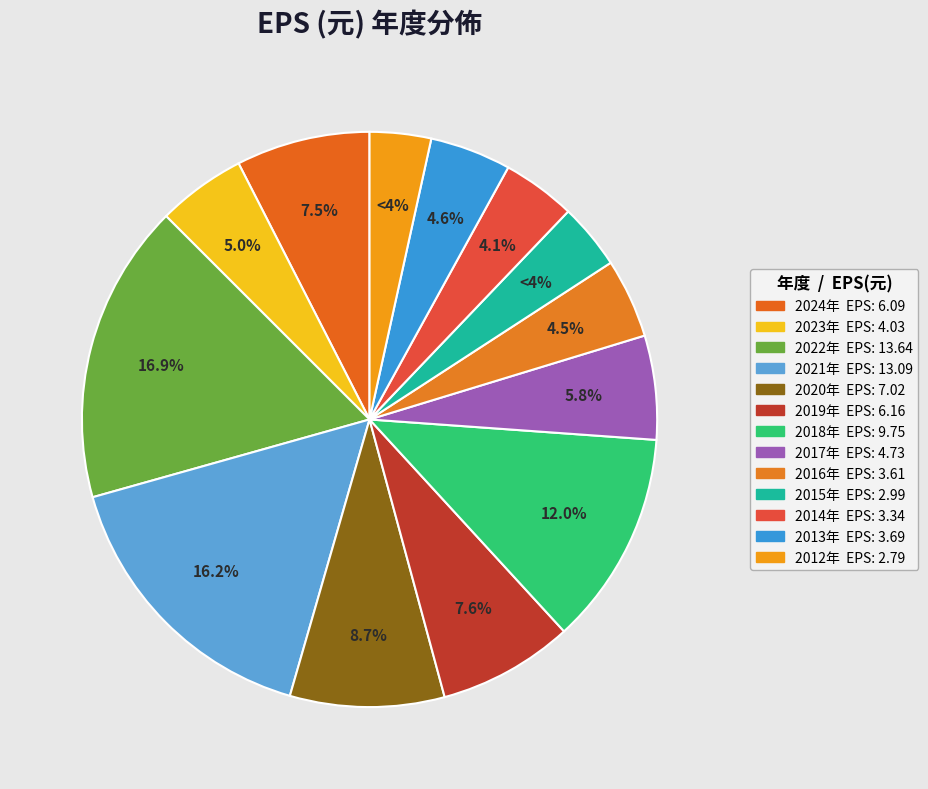

The 2021 slice represents 8% of the pie. True or false?

False